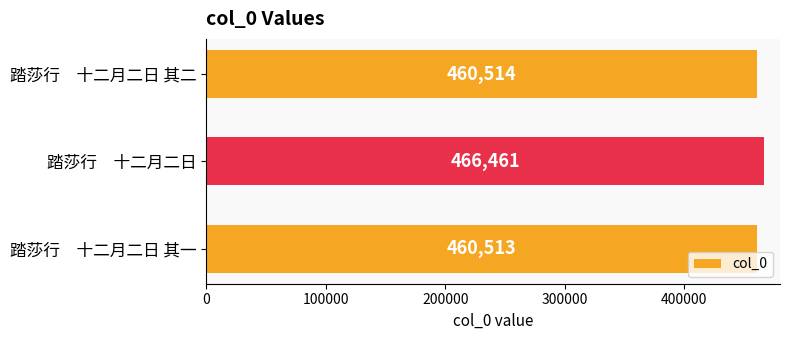

What is the ratio of the value at 踏莎行　十二月二日 其一 to the value at 踏莎行　十二月二日 其二?

1.0